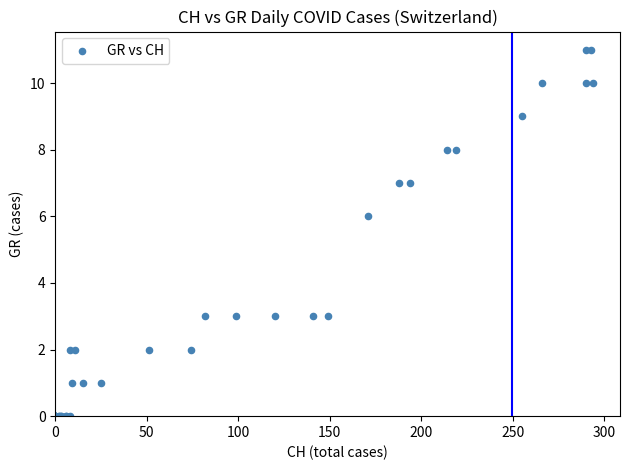

What Y value in the scatter plot is closest to 5?

6